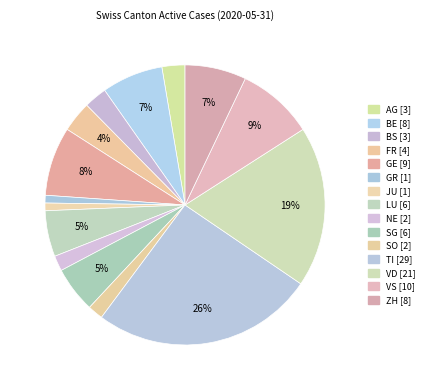

How many segments does this pie chart have?

15